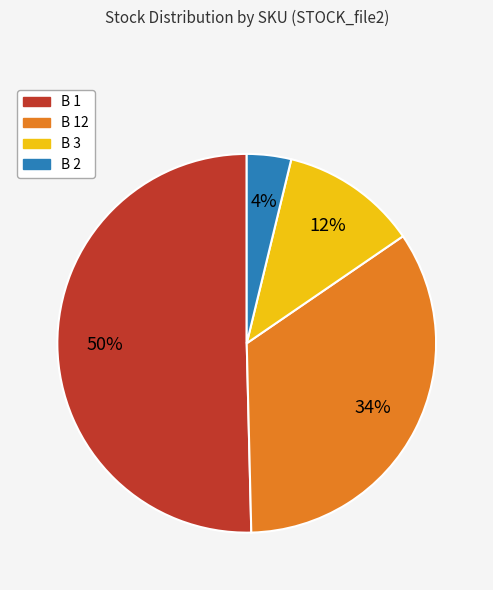

To the nearest percent, what is the average slice percentage?

25%